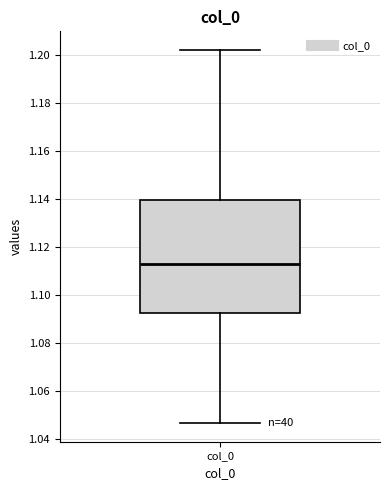

Where does the lower whisker of the box for col_0 end on the y-axis? The values are not printed on the chart, so give them approximately, as read against the axis.

1.046